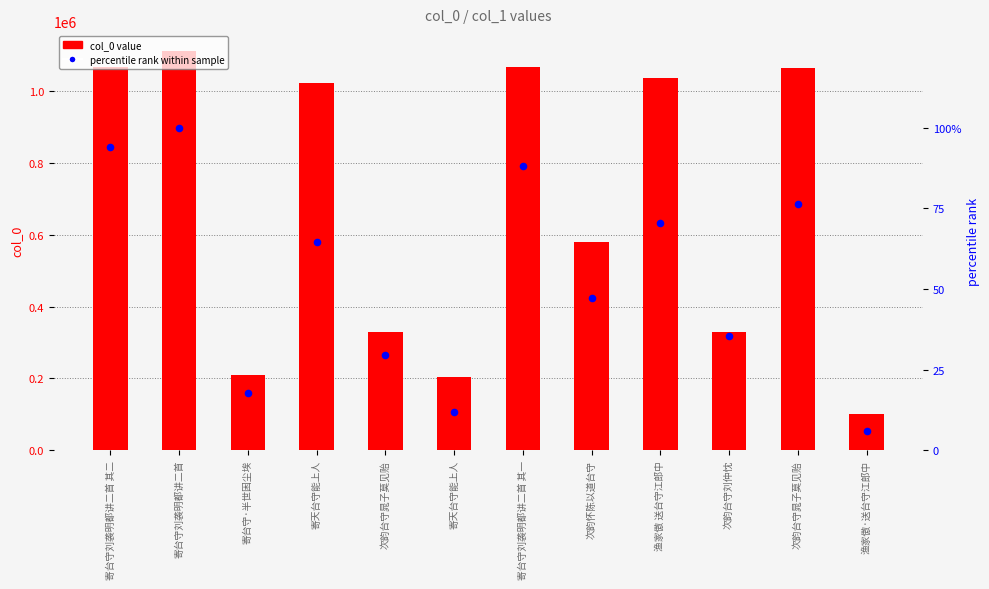

Which series has the largest Y range (max minus min)?

col_0 value